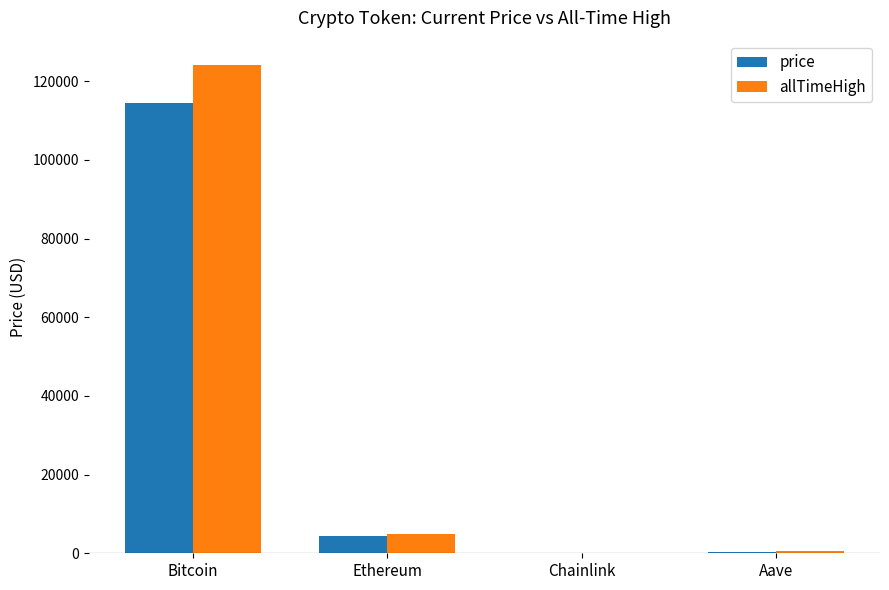

The value of price at Ethereum is 4304.5. True or false?

True